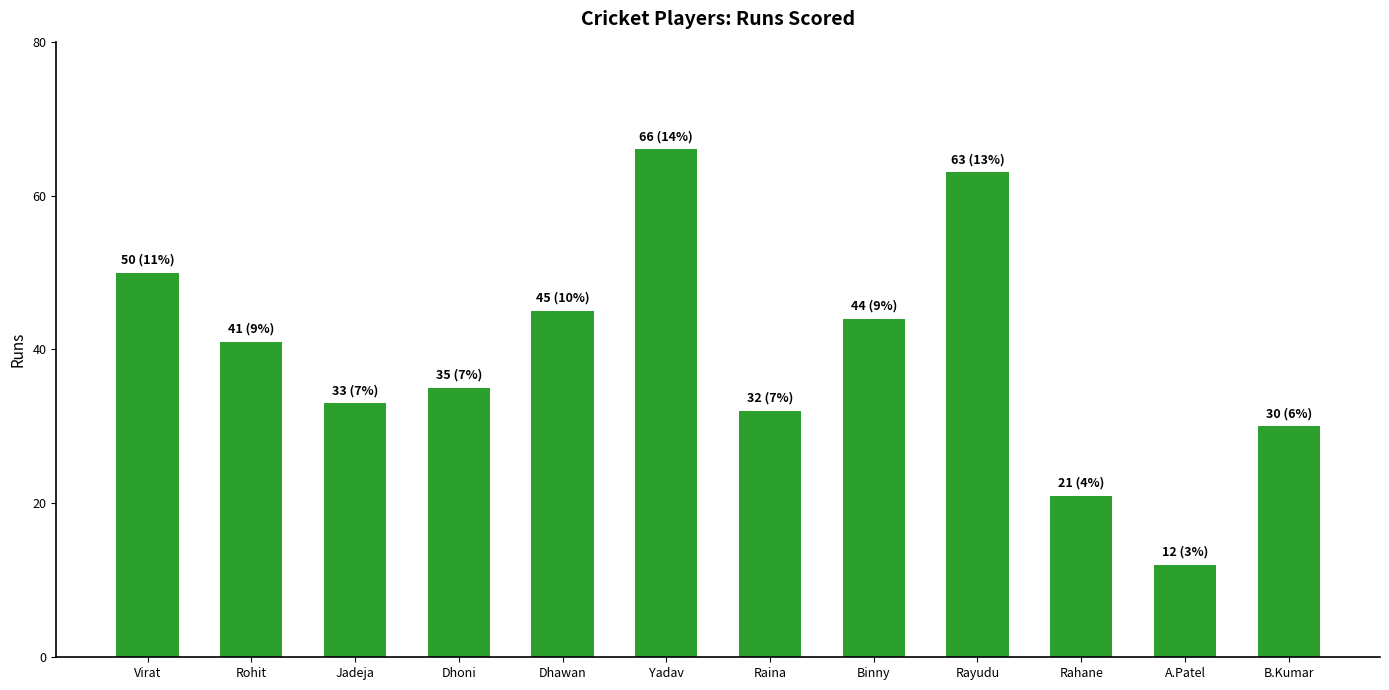

Reading right to left, extract all data points from this chart.

30	12	21	63	44	32	66	45	35	33	41	50